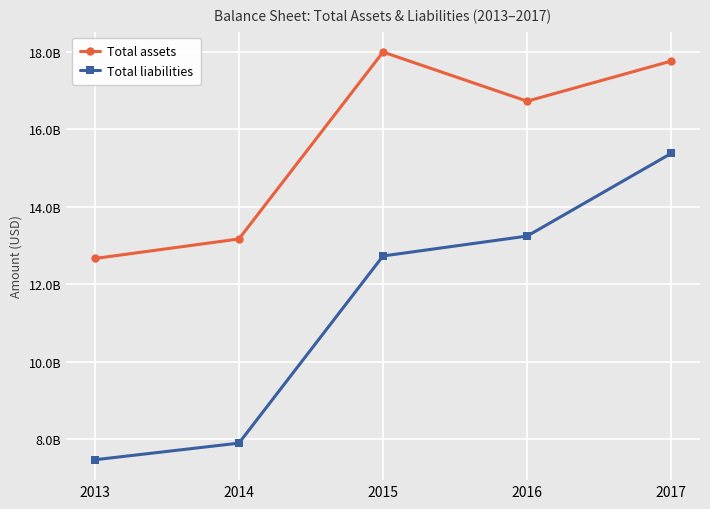

True or false: Total assets has a value of 17293134480 at 2014.

False